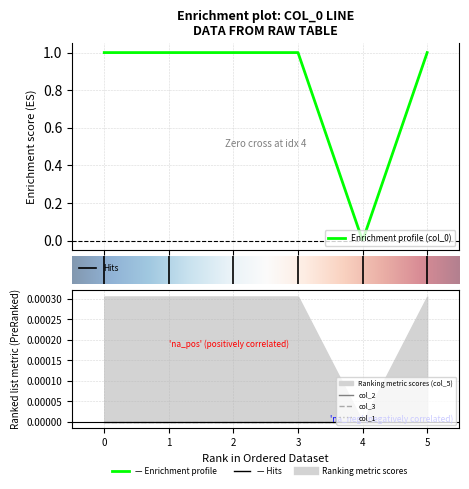

Reading left to right, transcribe all the data shown in this chart.

col_0: 1.0	1.0	1.0	1.0	0.0	1.0
col_1: 0.0	-0.0	0.0	0.0	0.0	0.0
col_2: -0.0	0.0	0.0	-0.0	0.0	0.0
col_3: 0.0	-0.0	0.0	-0.0	0.0	0.0
col_5: 0.0	0.0	0.0	0.0	0.0	0.0